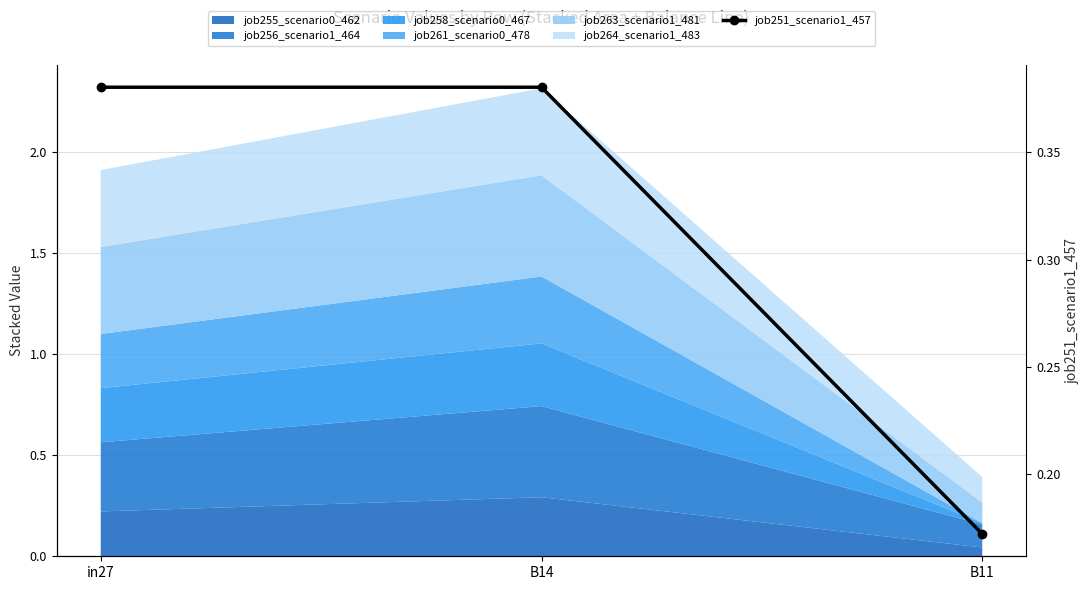

What is the sum of the values at in27 and B11?

0.6